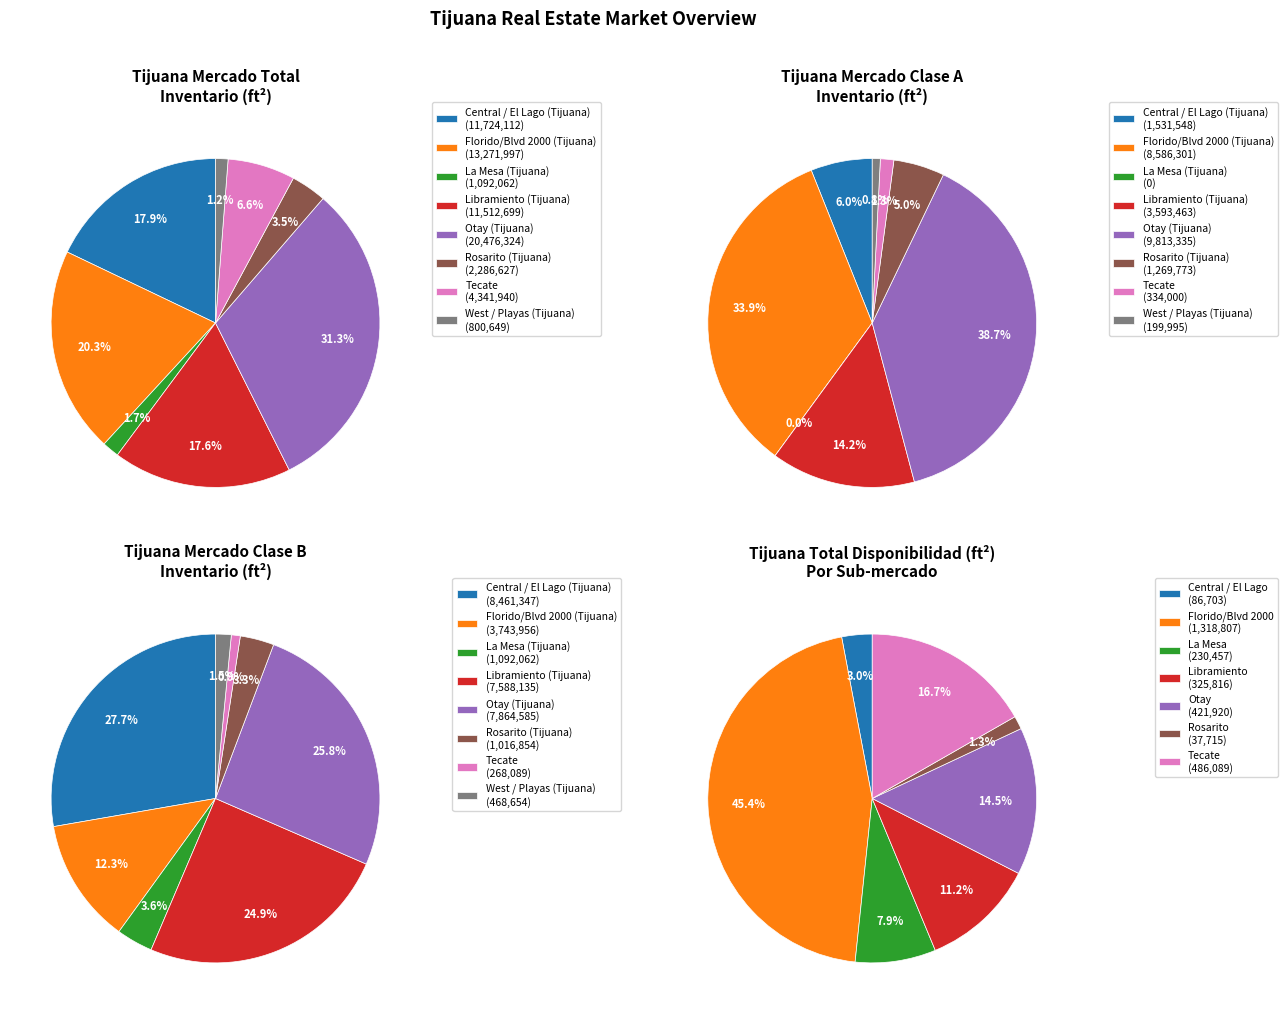

How many slices are in this pie chart?

8